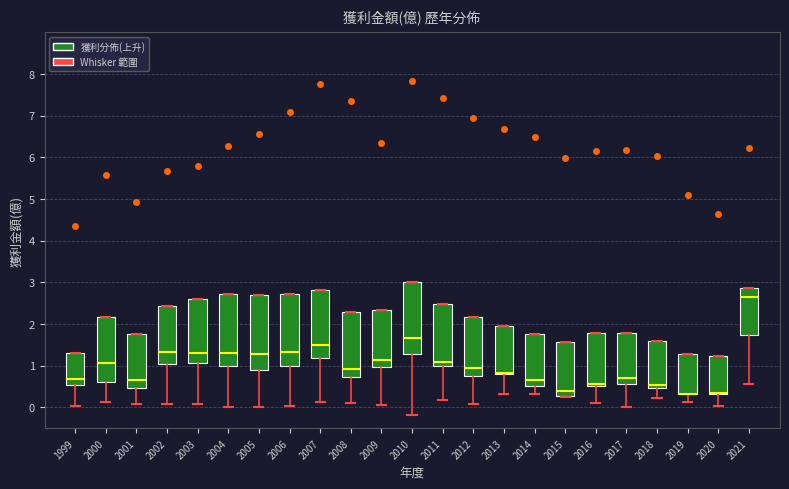

Where does the median line of the box at x = 2004 sit on the y-axis? The values are not printed on the chart, so give them approximately, as read against the axis.

1.3